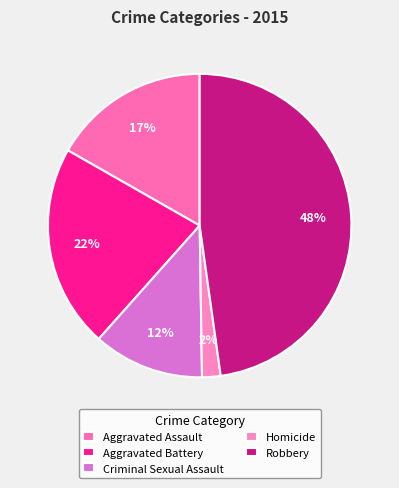

To the nearest percent, what is the average slice percentage?

20%